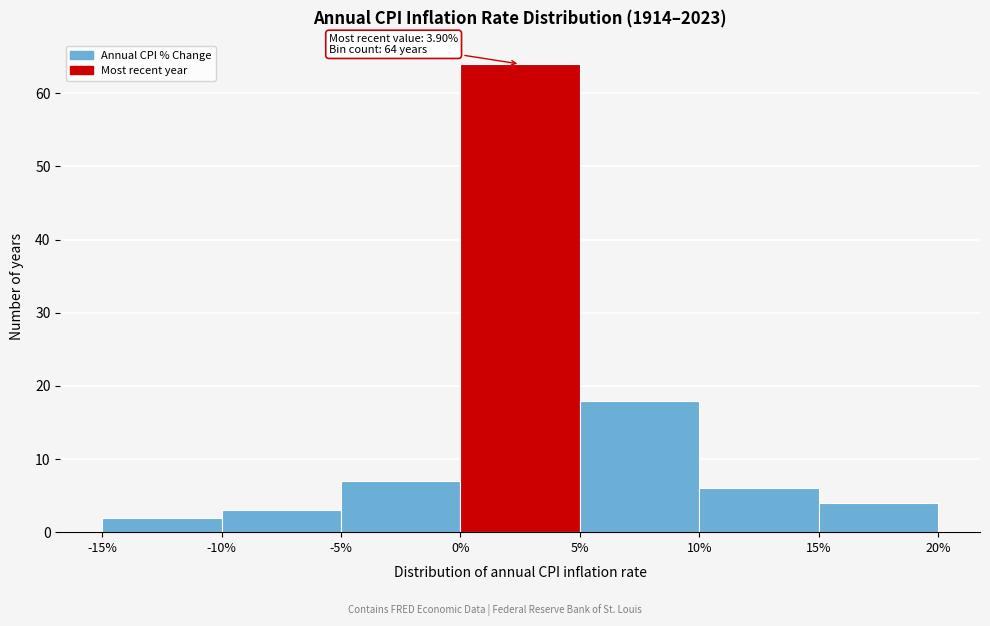

Over which range of the x-axis is the bar tallest?

0% to 5%